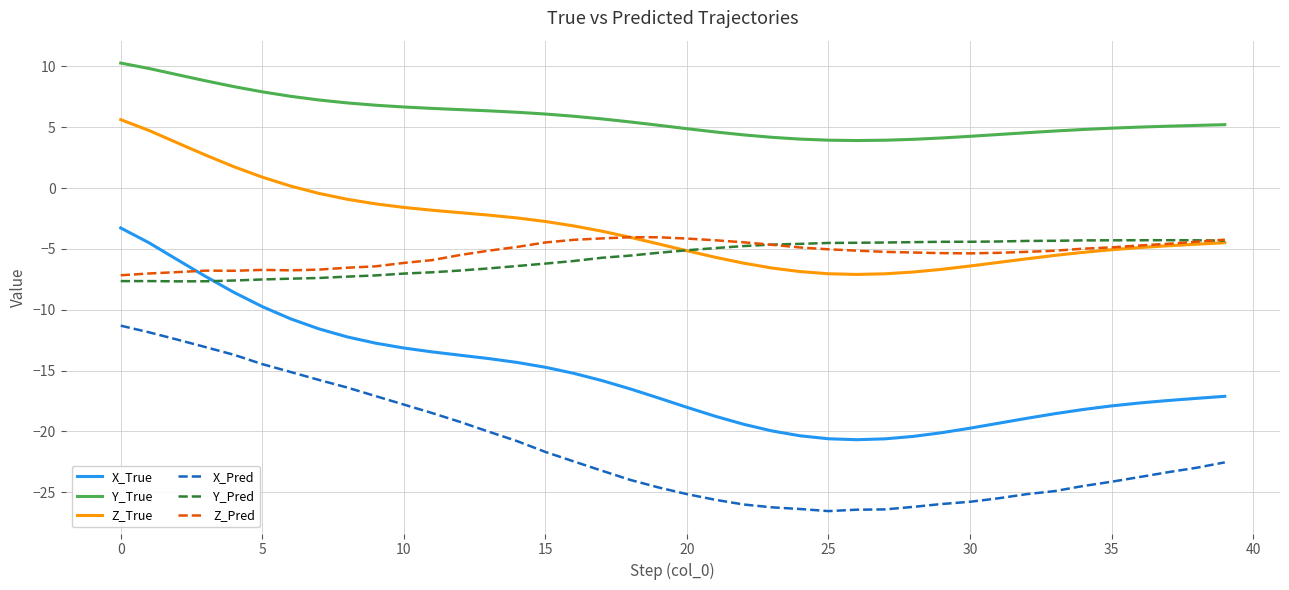

What is the smallest value displayed?

-26.6